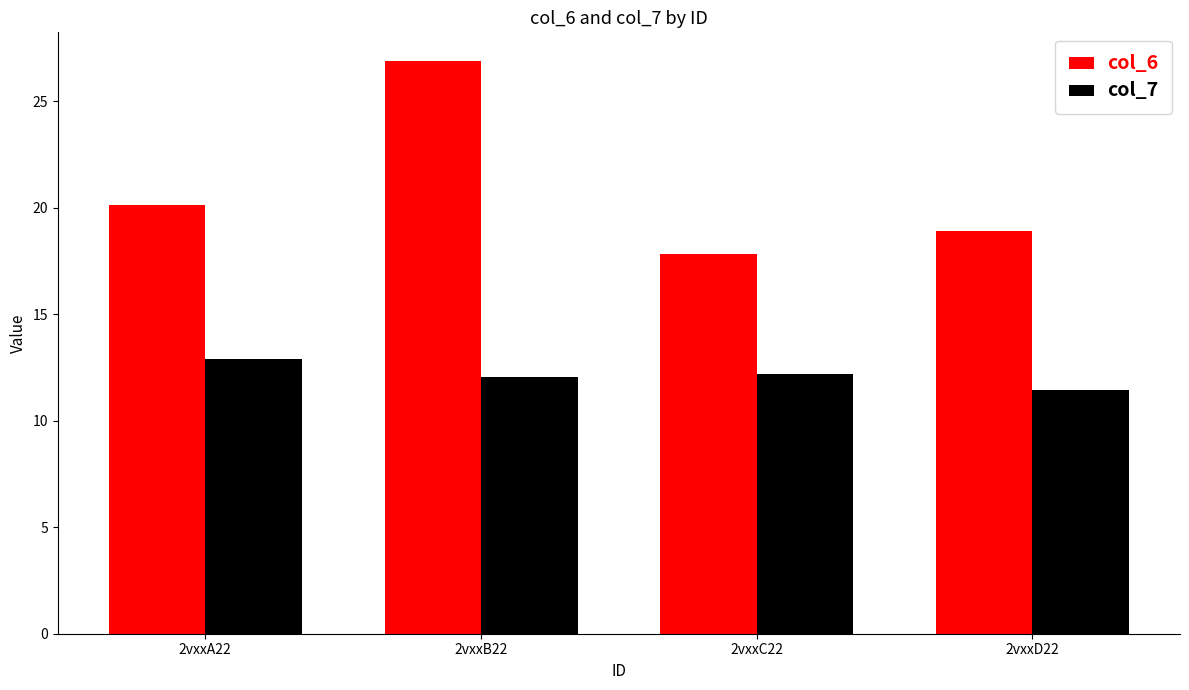

What is the label of the 4th bar from the left?

2vxxD22